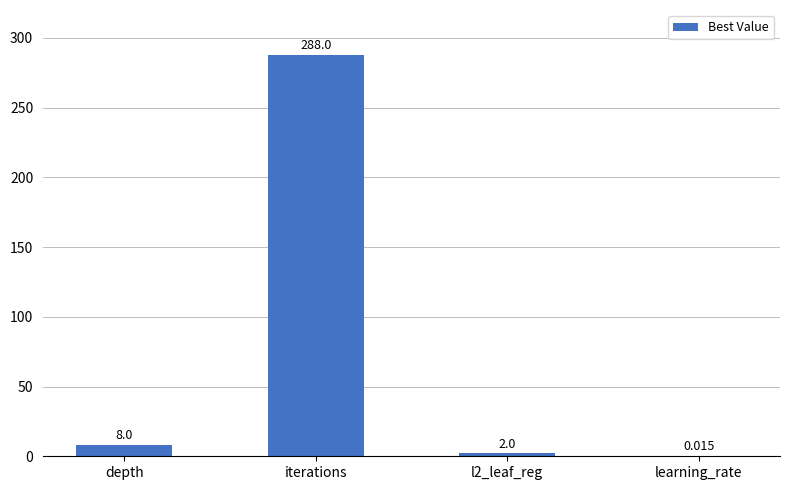

Between depth and learning_rate, which is larger?

depth